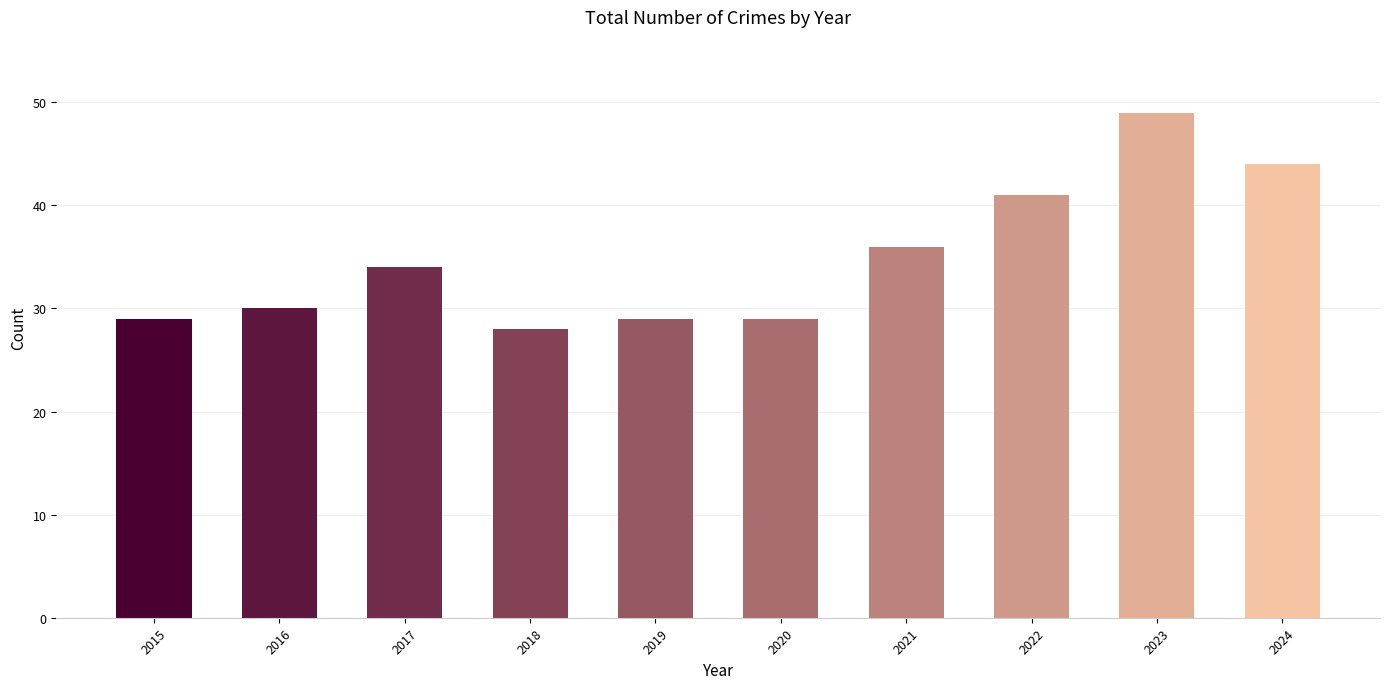

What is the sum of all values?

349